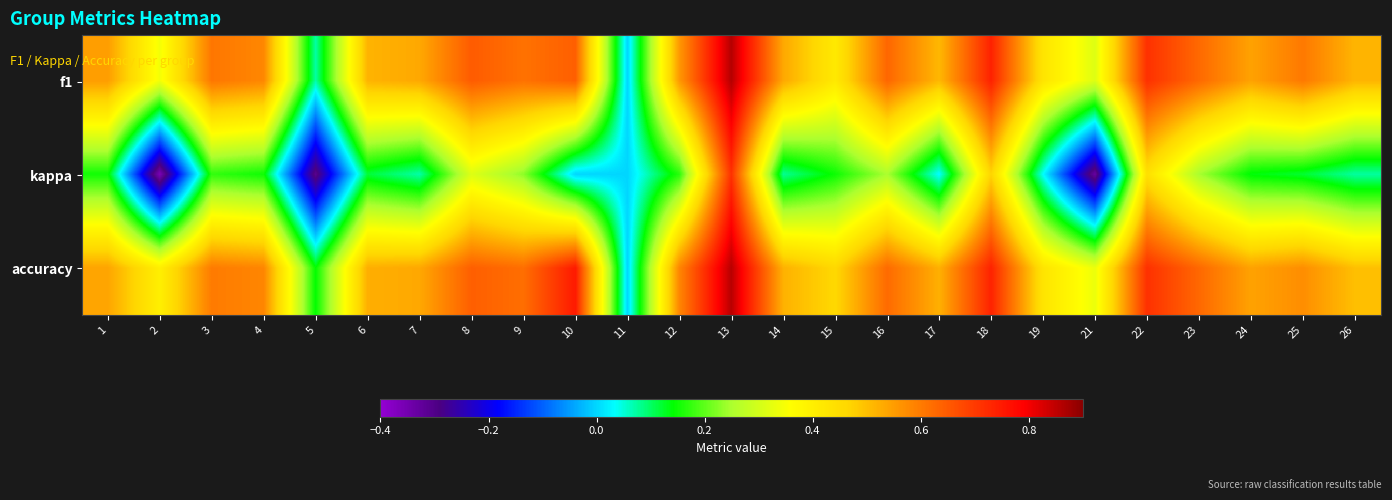

Which series has the largest range (max minus min)?

kappa